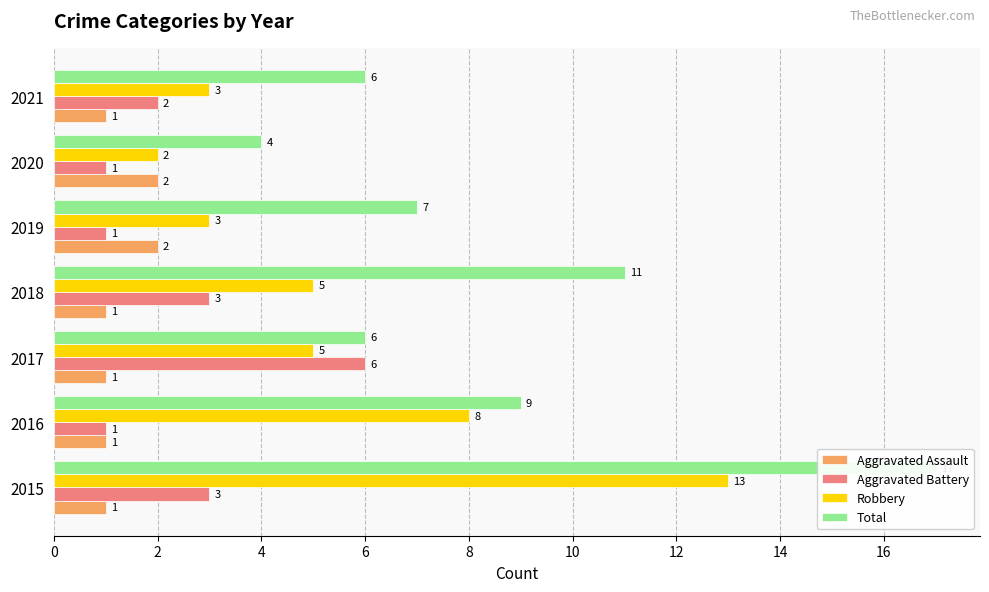

What is the difference between the highest and lowest values at 2020?

3